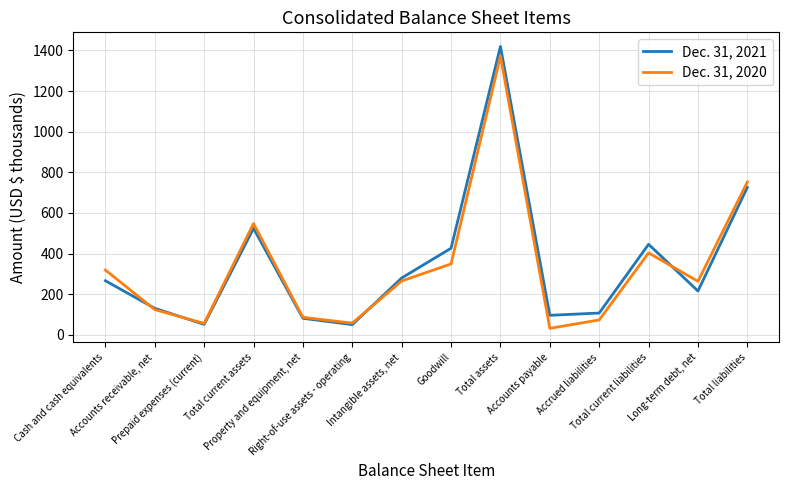

List the series in order of their overall mean, highest first.

Dec. 31, 2021, Dec. 31, 2020